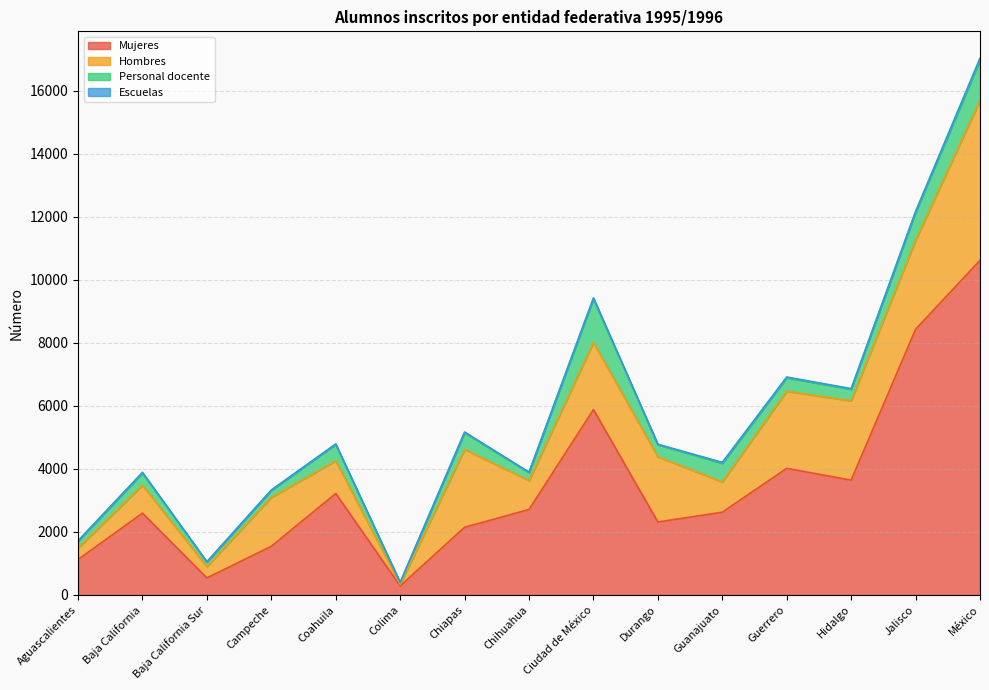

Does the chart have visible grid lines?

Yes